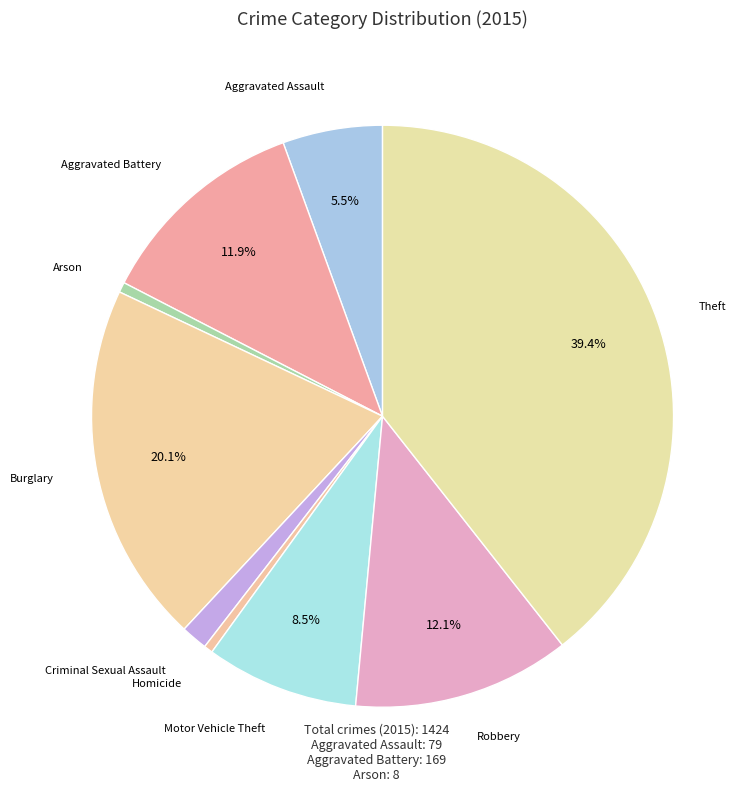

Count the number of slices in the pie.

9